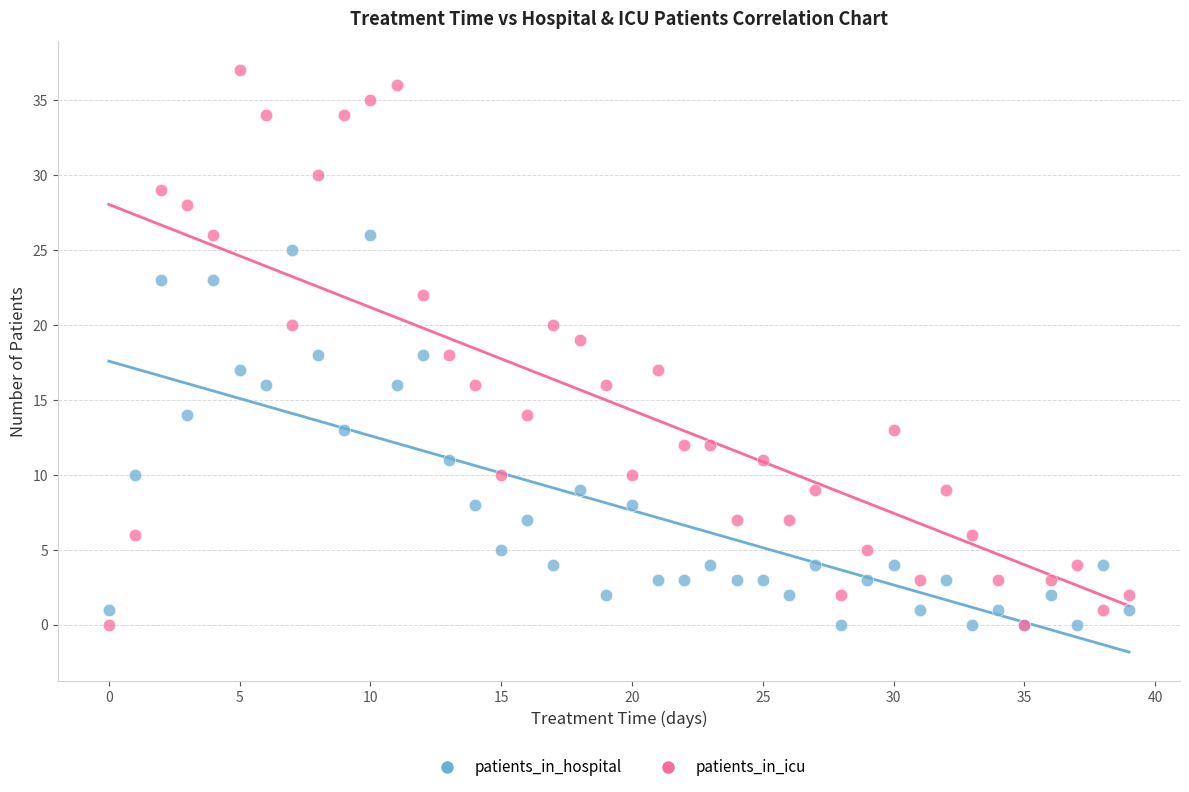

Which series has the widest spread of Y values?

patients_in_icu